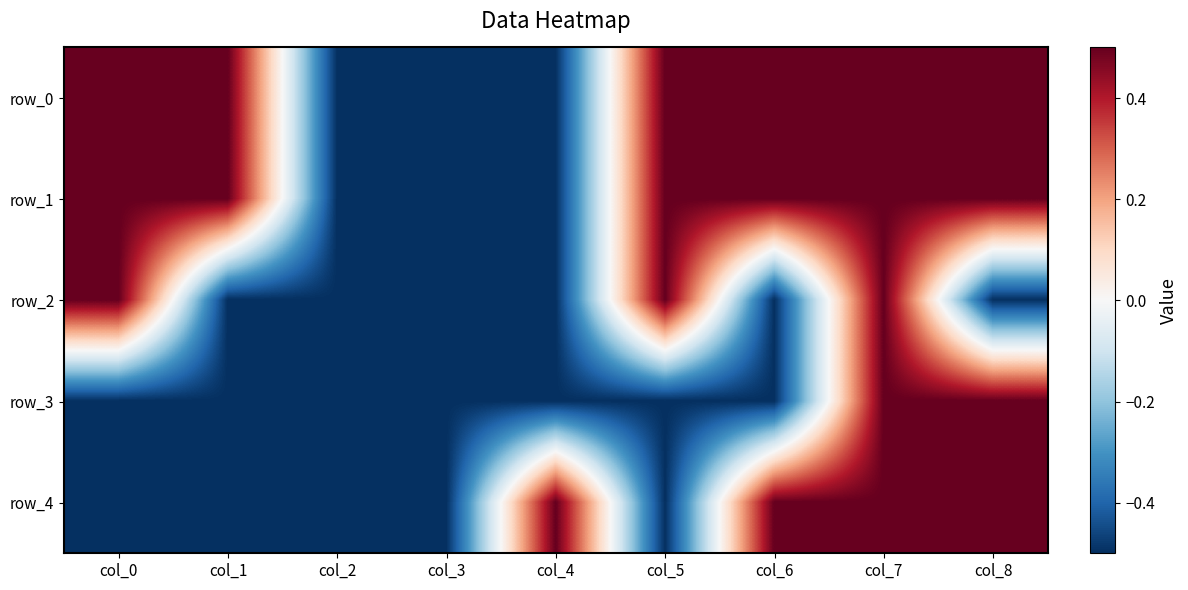

At how many categories does at least one series exceed 0?

7